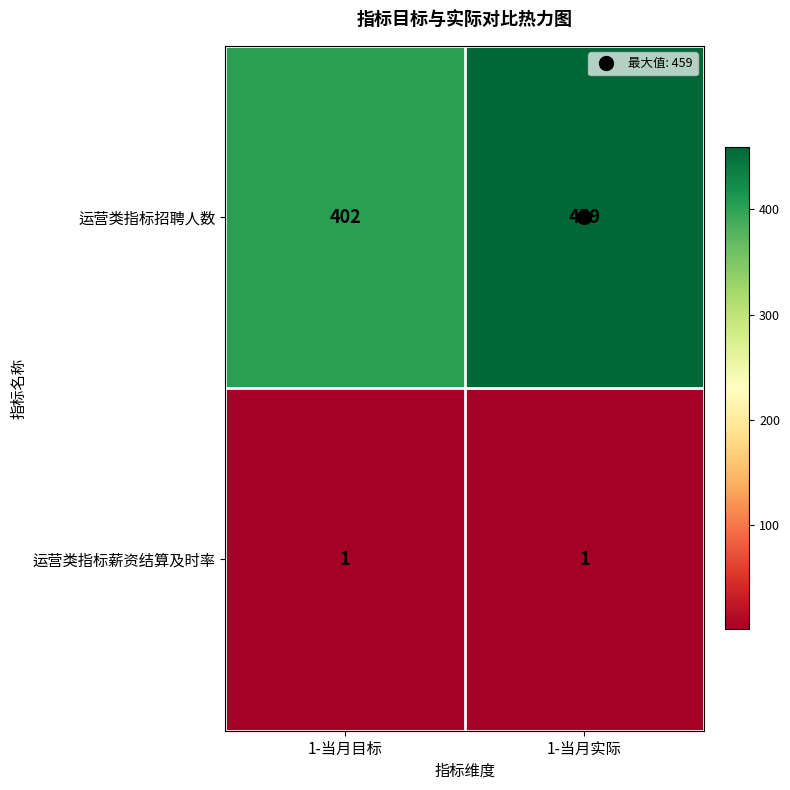

What is the difference between the highest and lowest values at 1-当月目标?

401